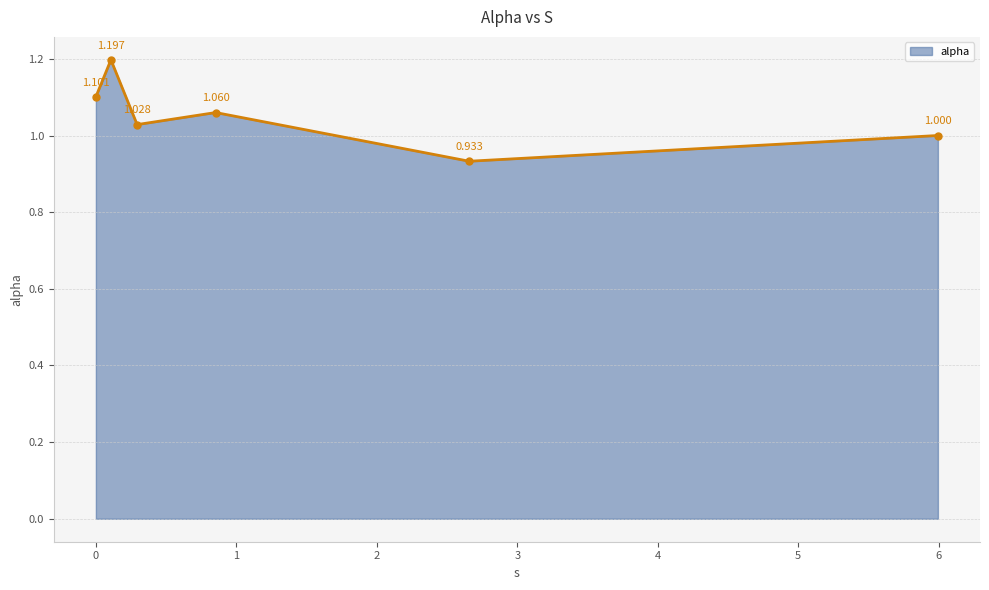

True or false: the data has more than 2 interior local peaks.

False